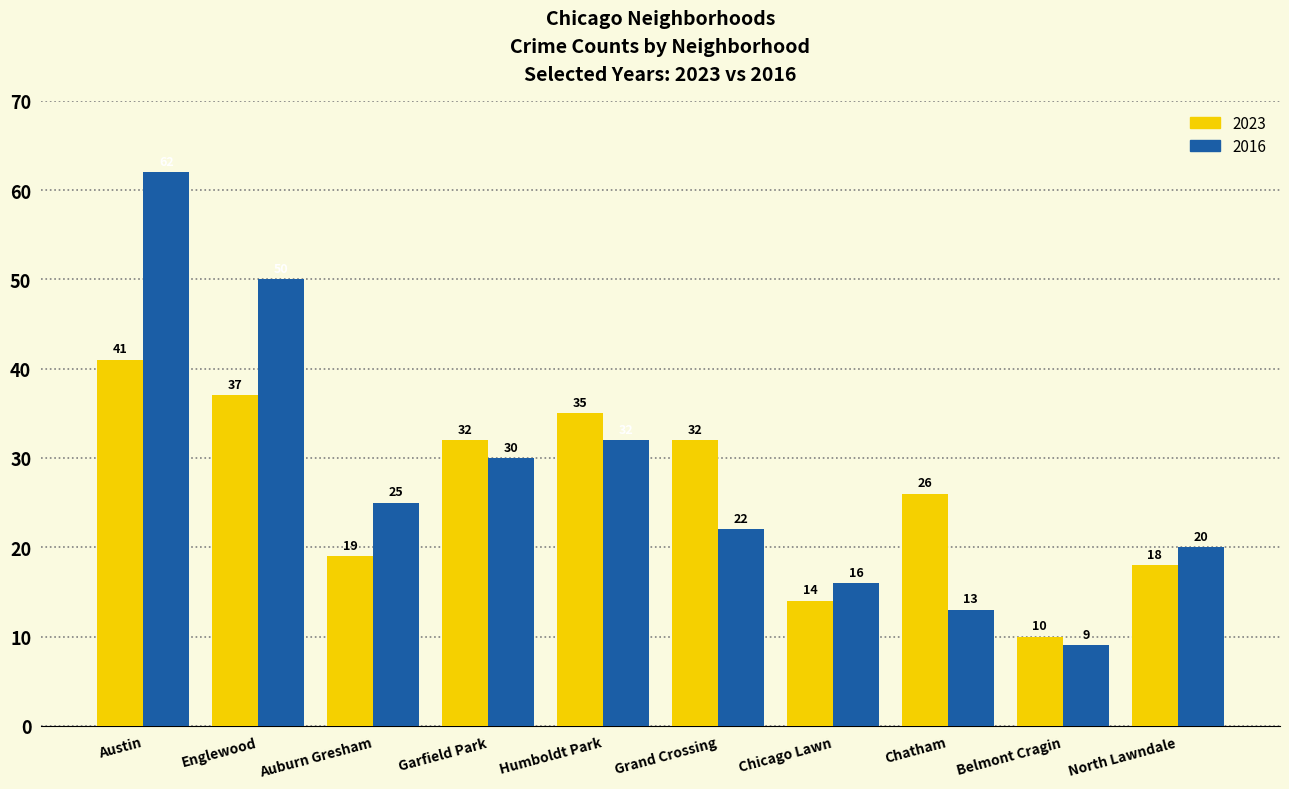

What are all the series names shown in the legend?

2023, 2016